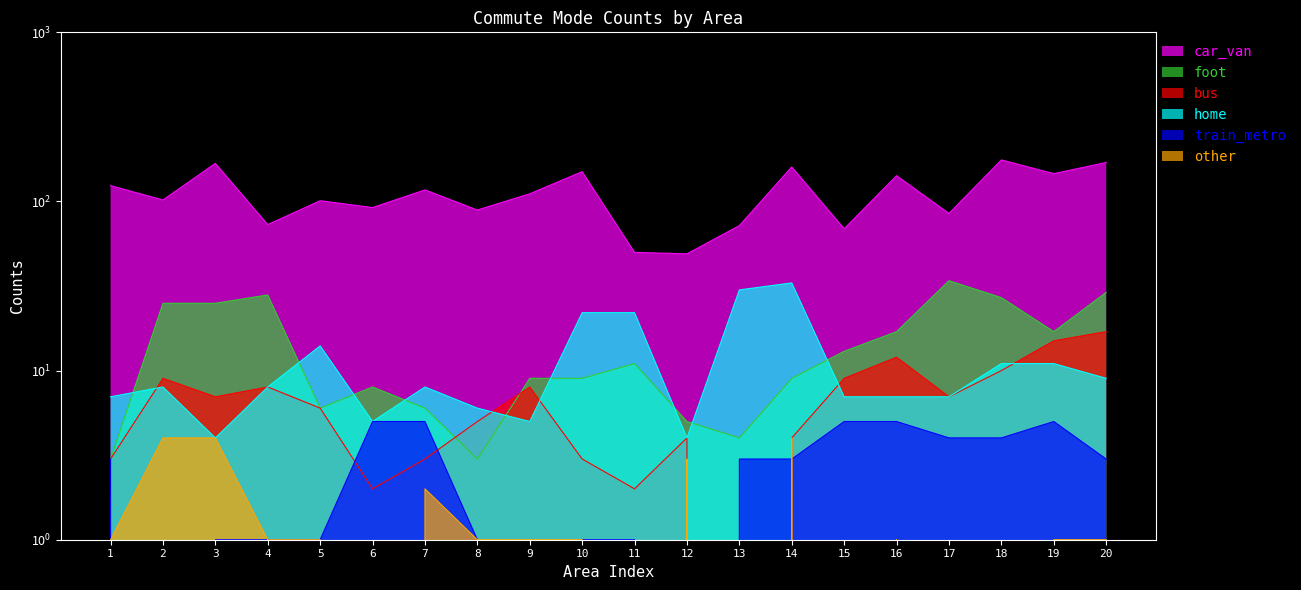

What is the total value across all series at 4?

119